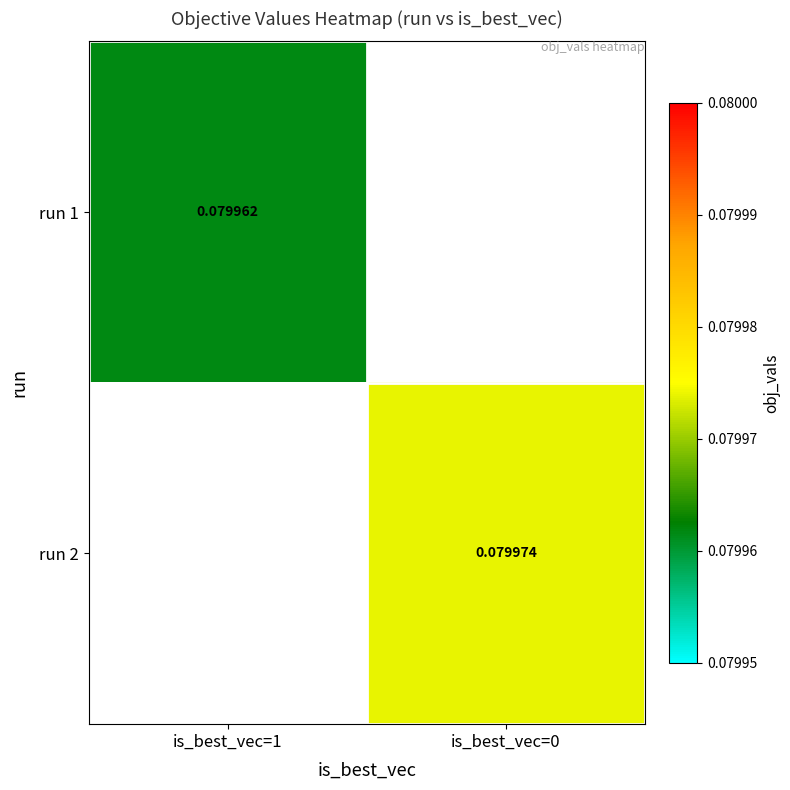

Is the value of run 2 at is_best_vec=0 greater than the value of run 1 at is_best_vec=1?

Yes